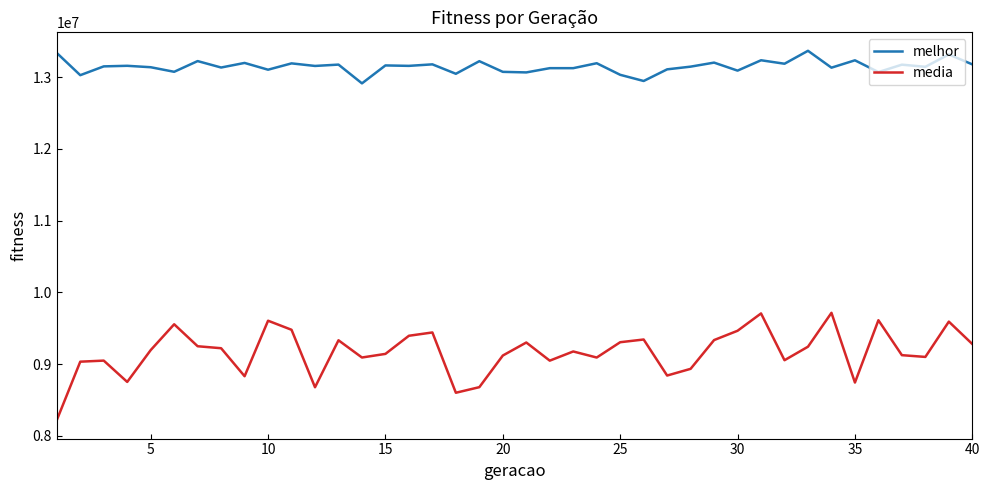

Which series has the largest range (max minus min)?

media